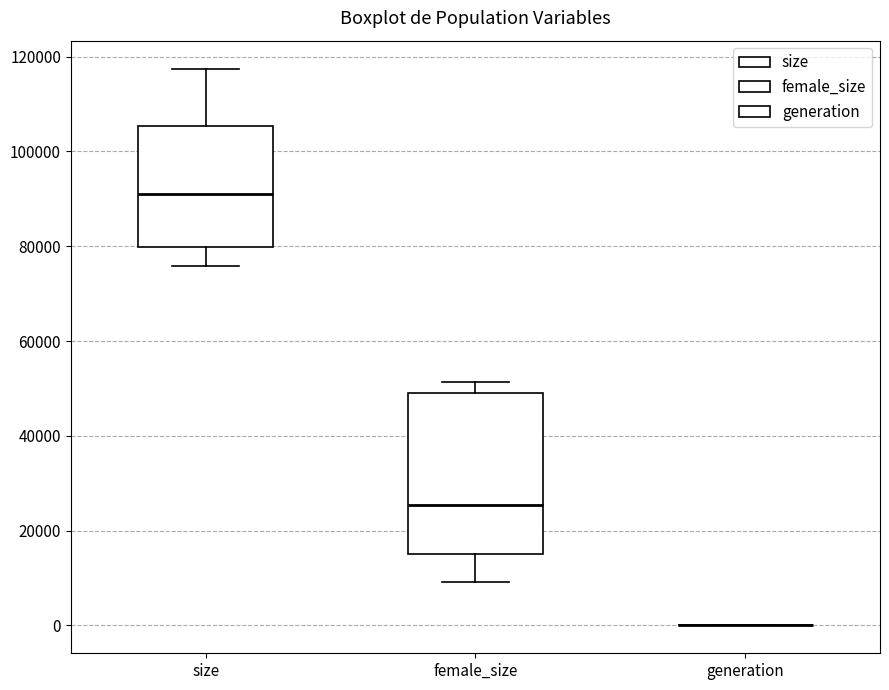

Reading left to right, transcribe this box plot: for each box, give where its median line is, the range the box spans, and where its two whiskers end, as read against the y-axis. The values are not printed on the chart, so give them approximately, as read against the axis.

size: median 92000, box 80000 to 106000, whiskers 76000 to 118000
female_size: median 26000, box 16000 to 50000, whiskers 10000 to 52000
generation: box collapsed to a line at 0, whiskers 0 to 0